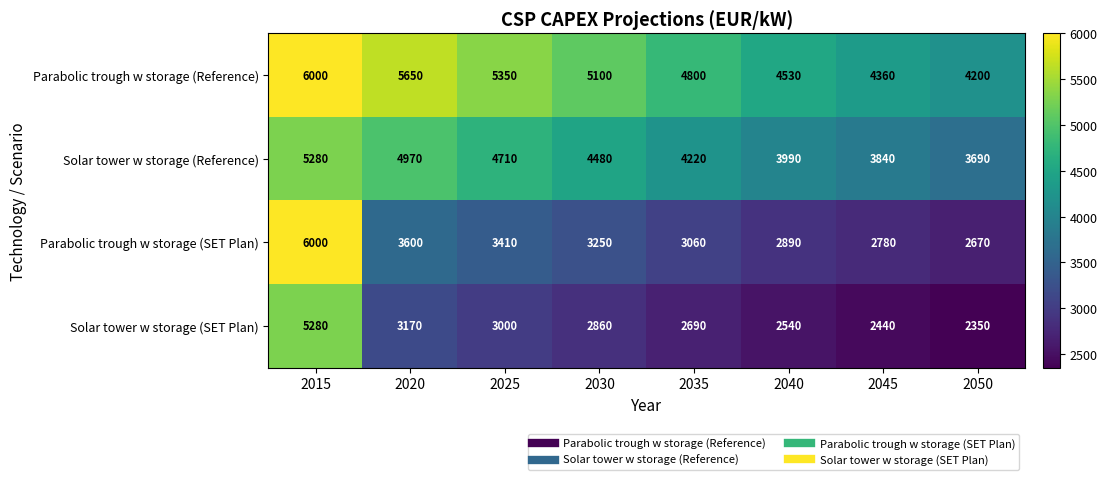

At 2035, list the series in order from smallest to largest.

Solar tower w storage (SET Plan), Parabolic trough w storage (SET Plan), Solar tower w storage (Reference), Parabolic trough w storage (Reference)